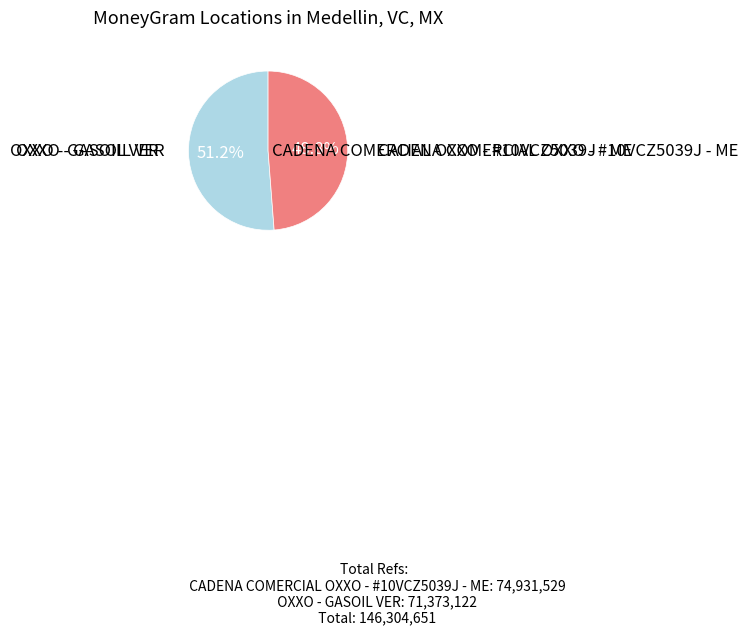

Is there a majority slice in this chart?

Yes